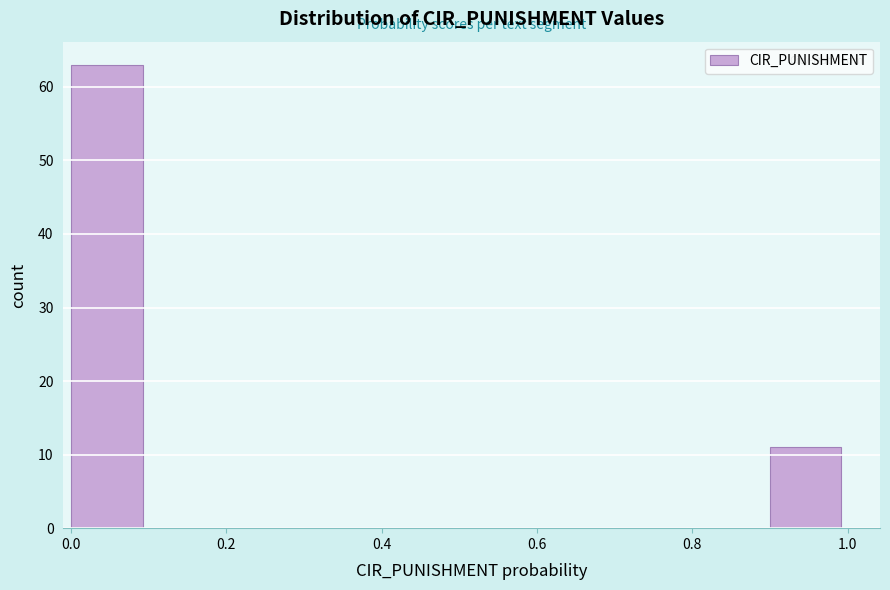

Over which range of the x-axis is the bar tallest?

0.0 to 0.1